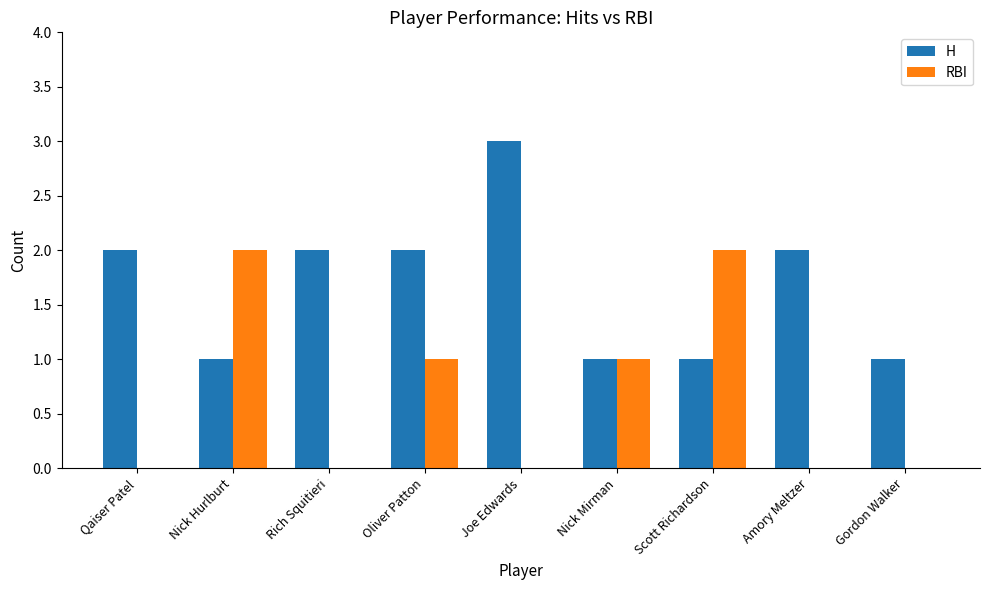

Which category has the highest value across all series?

Joe Edwards